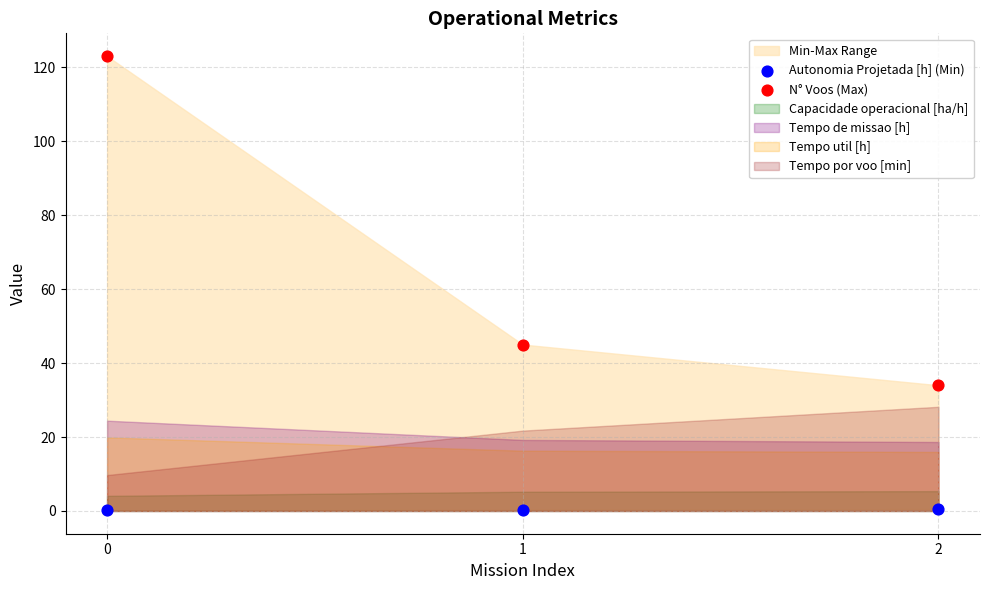

Which series has the widest spread of Y values?

N° Voos (Max)